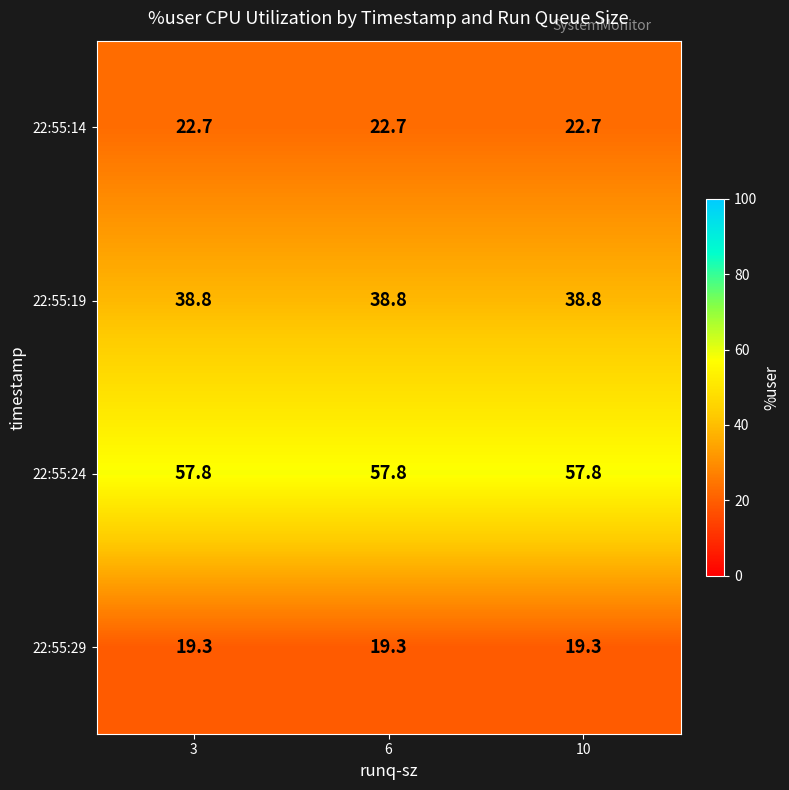

List the series in order of their peak value, lowest first.

22:55:29, 22:55:14, 22:55:19, 22:55:24